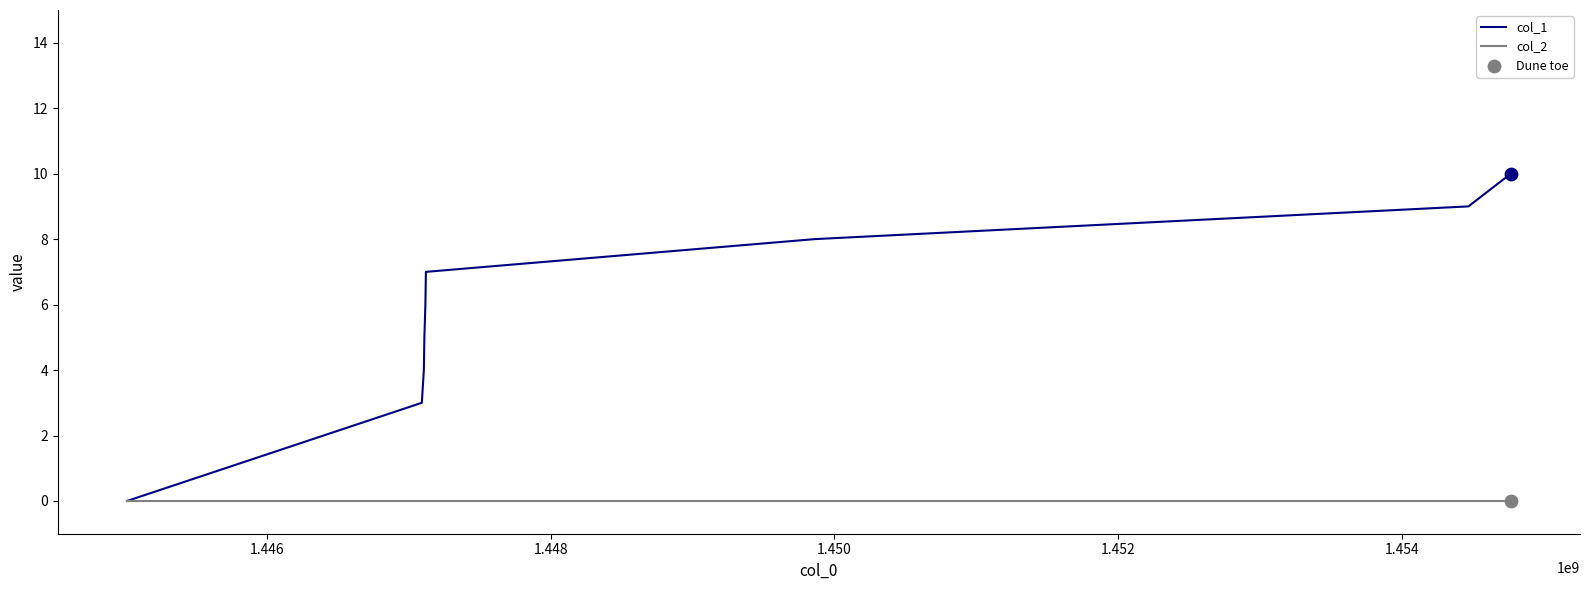

Which series has the largest total across all categories?

col_1